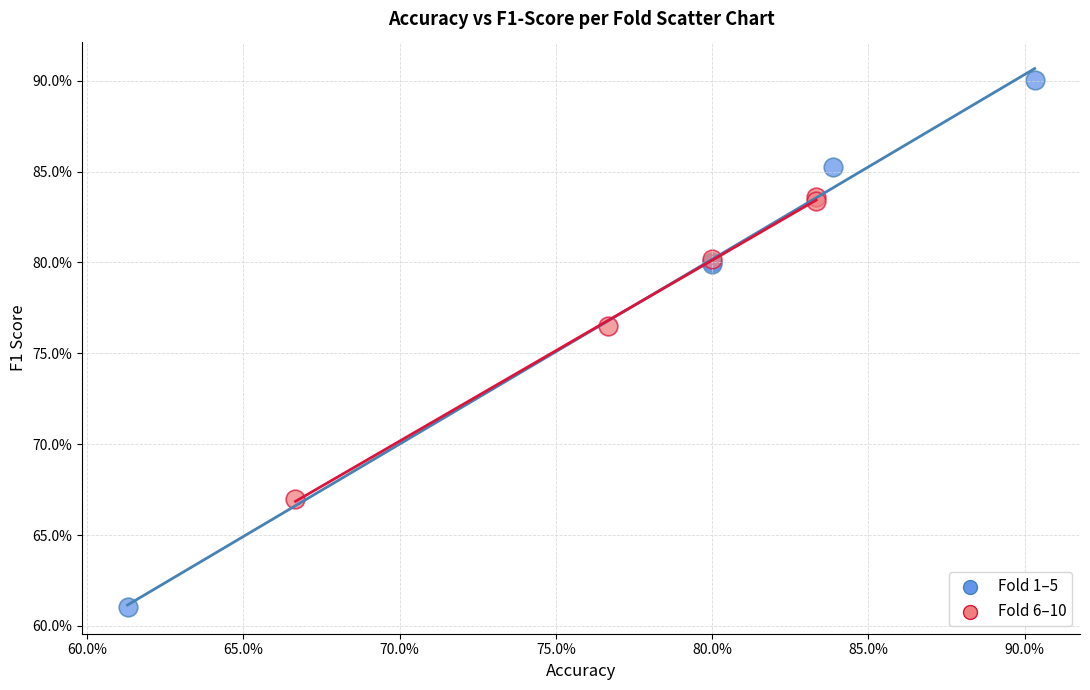

Which series contains the lowest Y value?

Fold 1–5